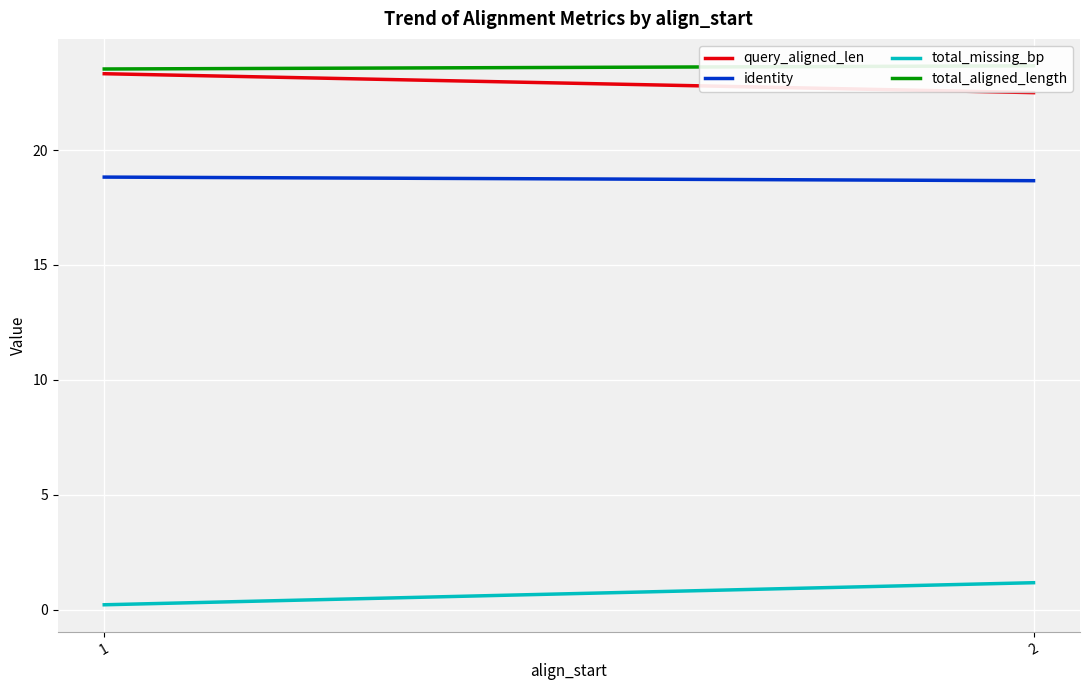

What is the total value across all series at 1?

65.9